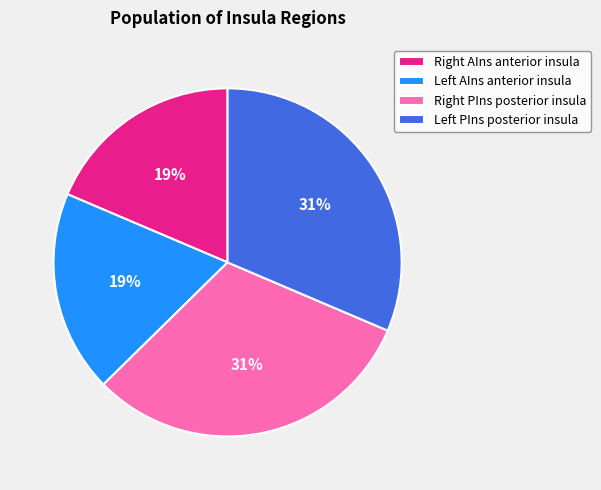

To the nearest percent, what is the average slice percentage?

25%